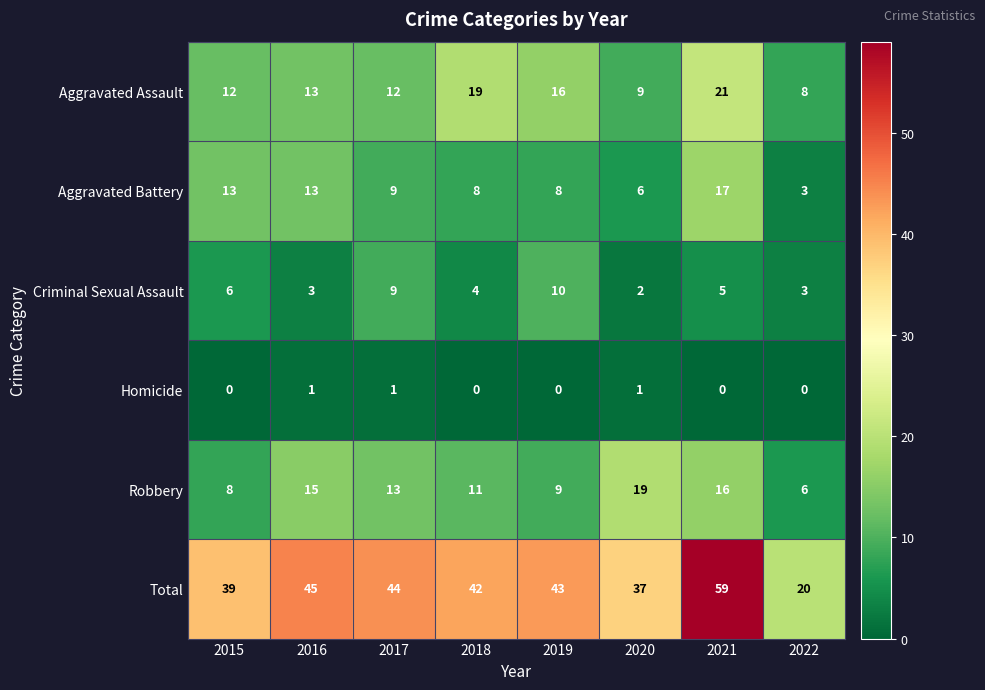

List the series in order of their peak value, highest first.

Total, Aggravated Assault, Robbery, Aggravated Battery, Criminal Sexual Assault, Homicide